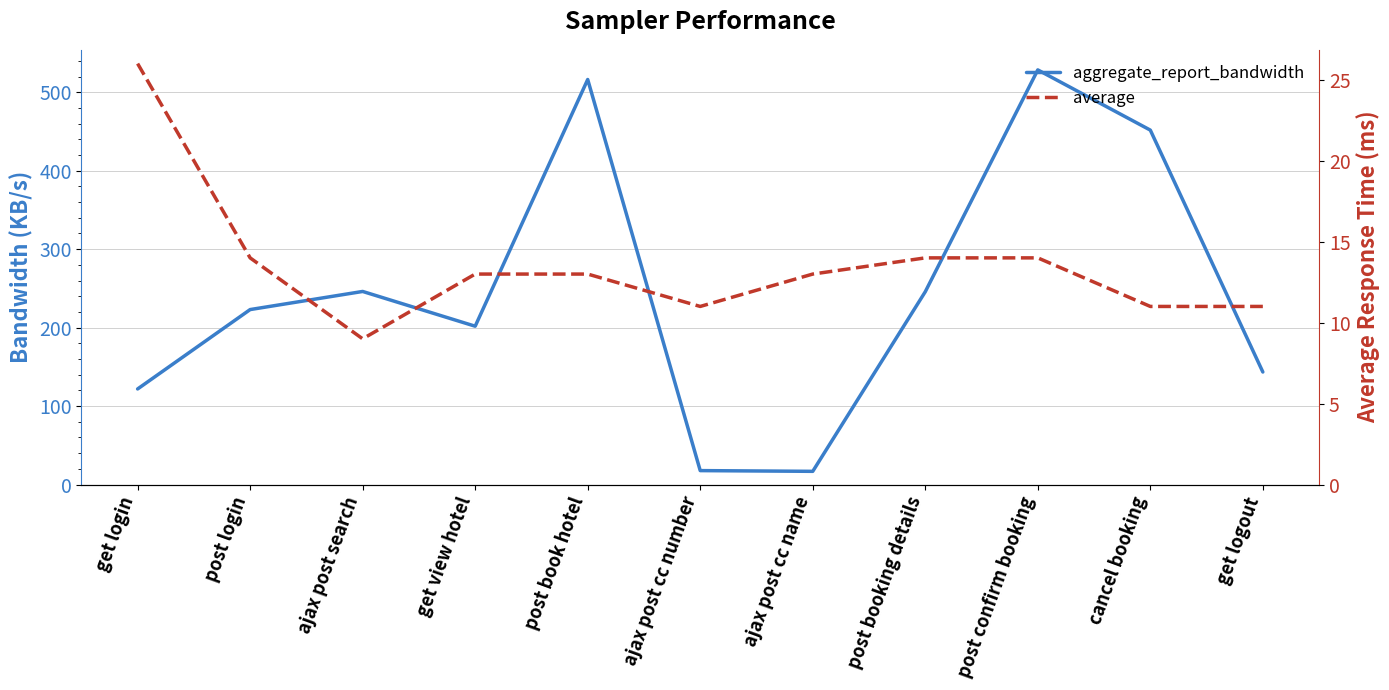

What is the difference between the aggregate_report_bandwidth values at ajax post cc name and post login?

206.2